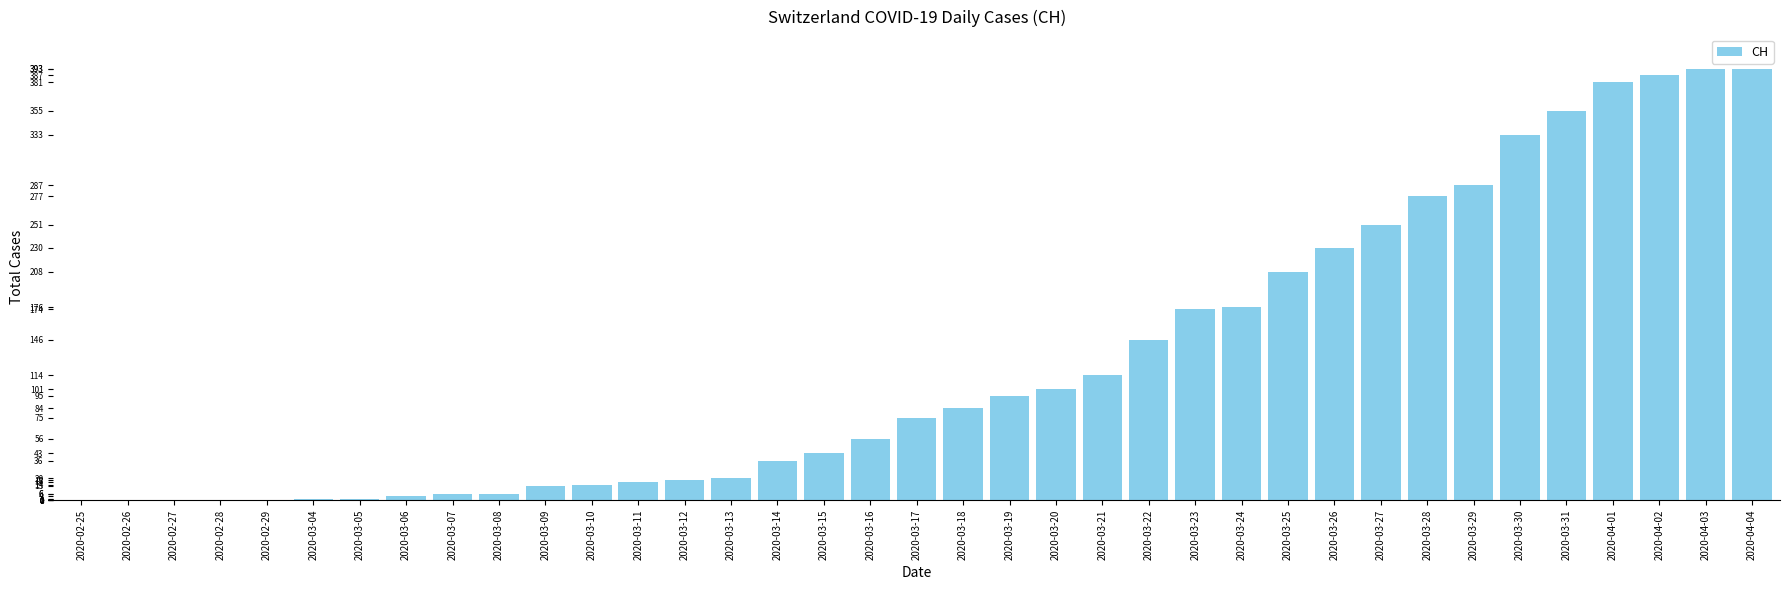

Is it true that the value at 2020-03-26 is 408?

False